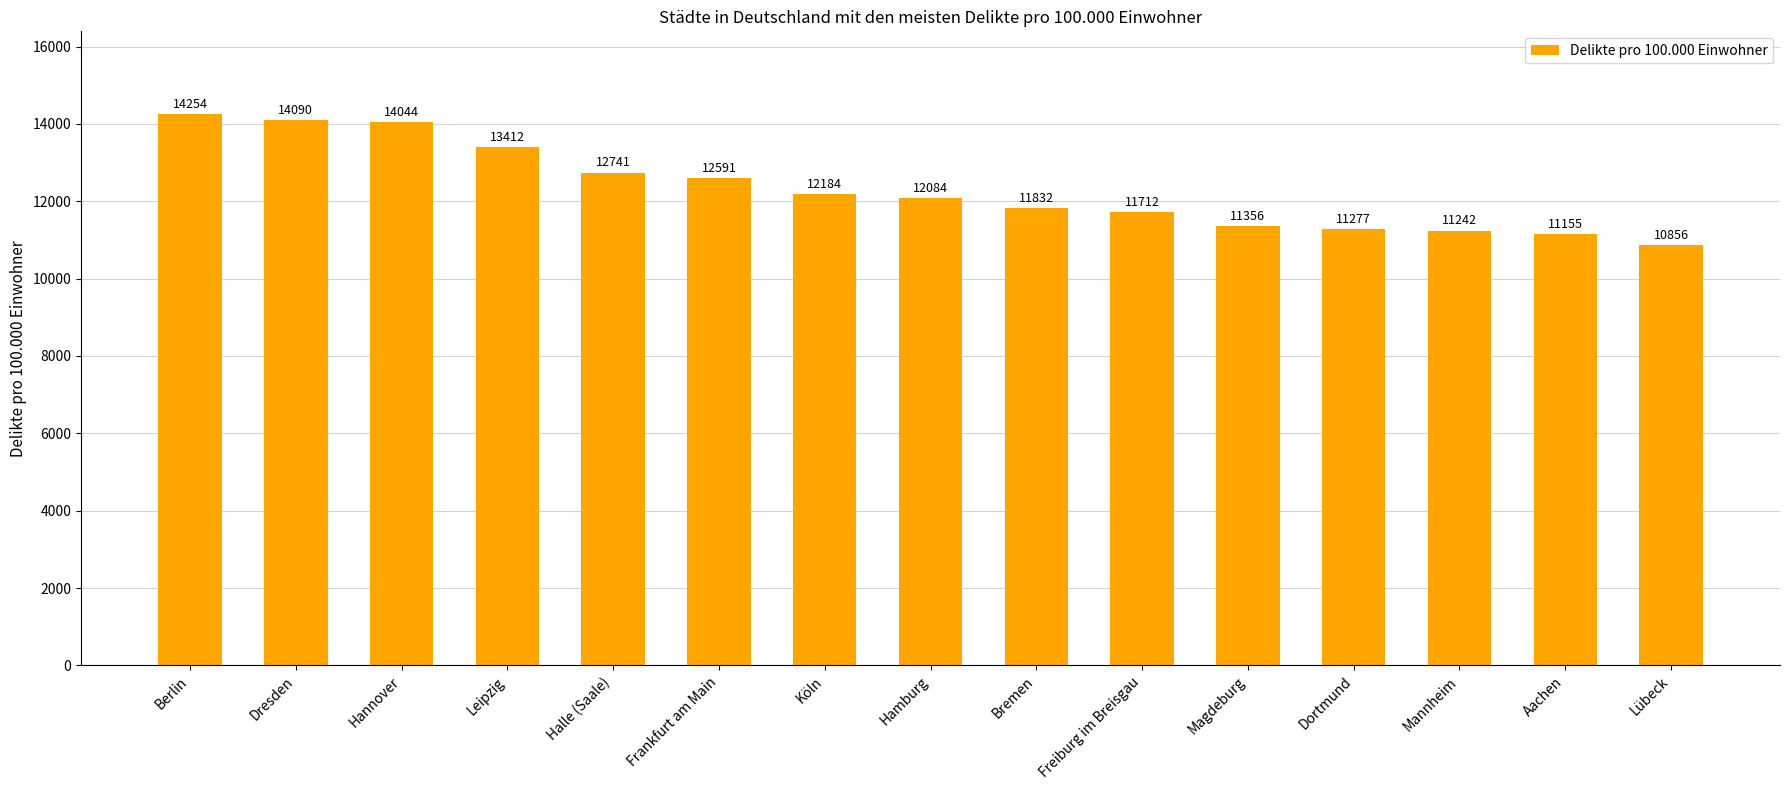

True or false: the data shows 21094 at Frankfurt am Main.

False